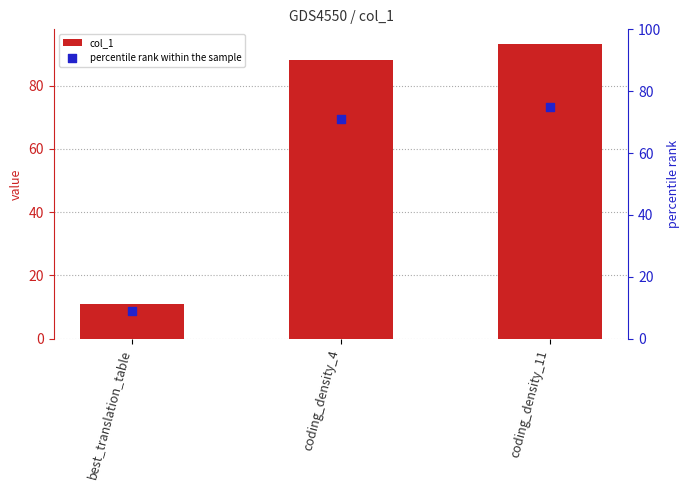

At how many categories does at least one series exceed 90?

1